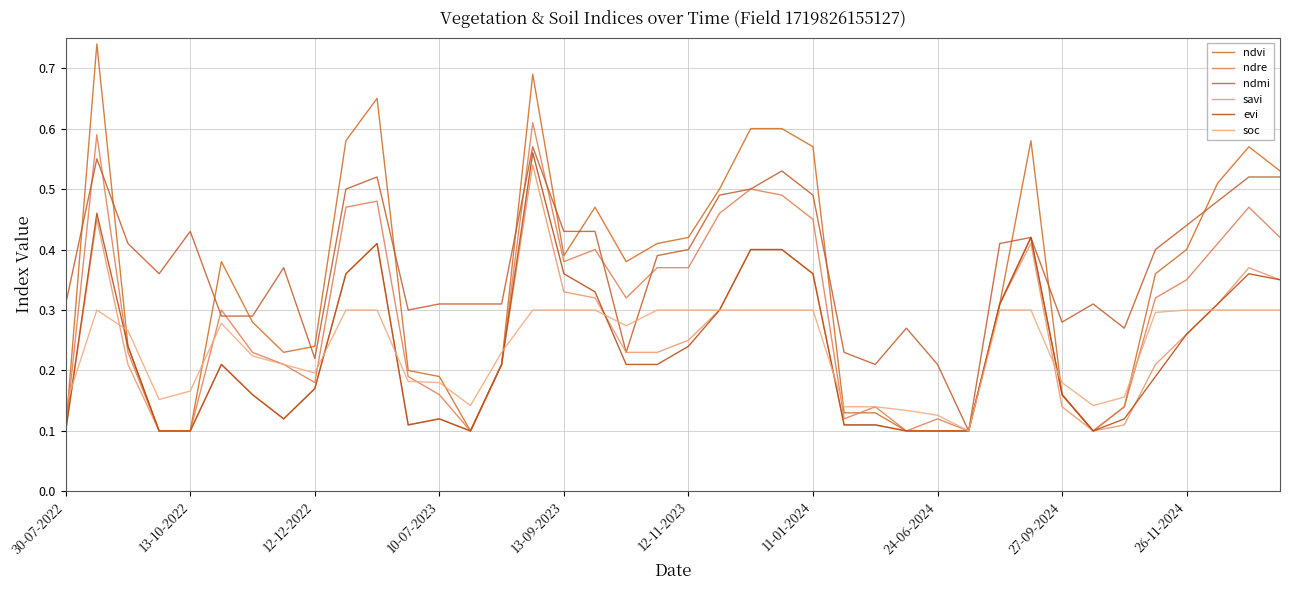

Which series has the largest total across all categories?

ndmi